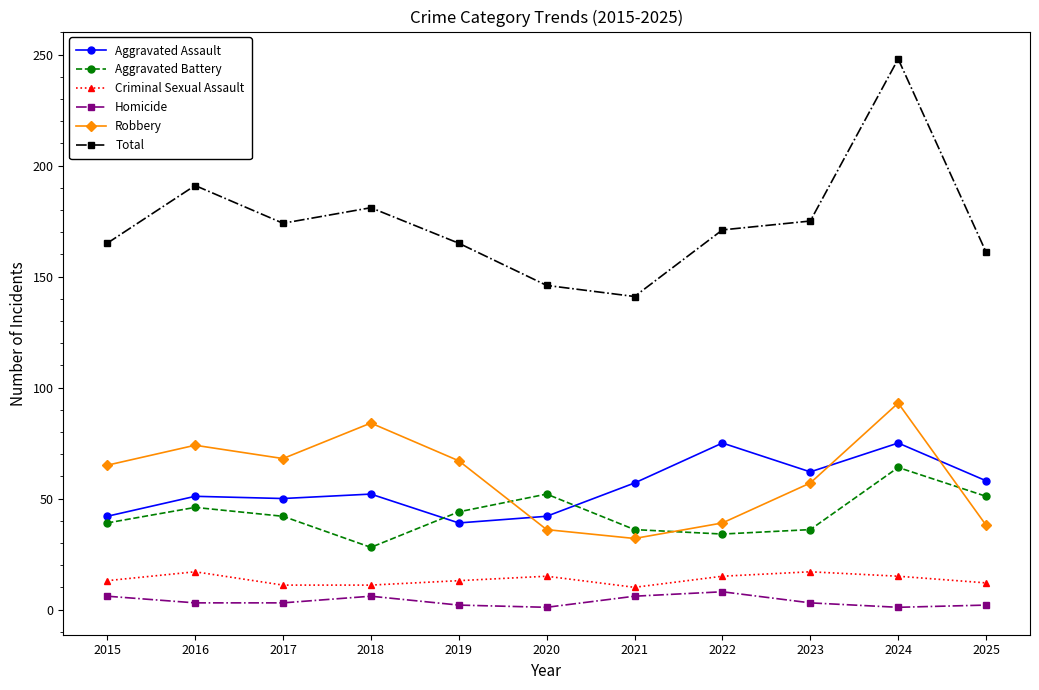

How many lines are shown in the chart?

6